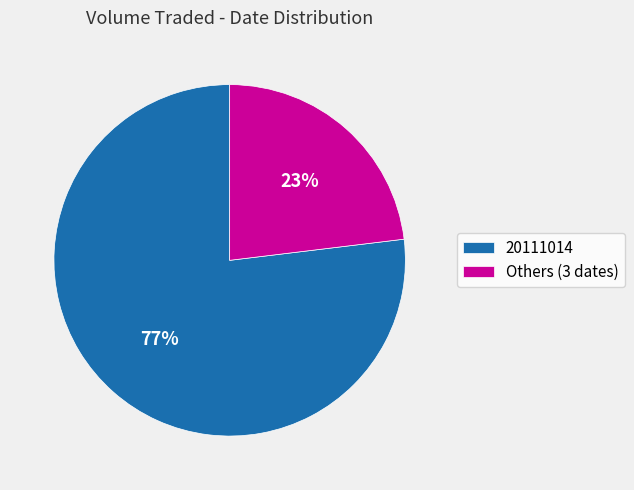

To the nearest percent, what percentage of the pie is Others (3 dates)?

23%